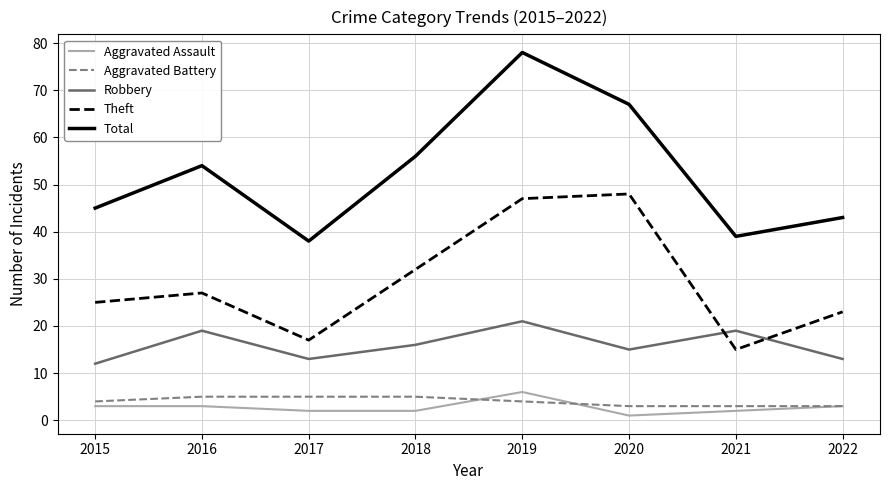

Reading left to right, transcribe all the data shown in this chart.

Aggravated Assault: 2015=3	2016=3	2017=2	2018=2	2019=6	2020=1	2021=2	2022=3
Aggravated Battery: 2015=4	2016=5	2017=5	2018=5	2019=4	2020=3	2021=3	2022=3
Robbery: 2015=12	2016=19	2017=13	2018=16	2019=21	2020=15	2021=19	2022=13
Theft: 2015=25	2016=27	2017=17	2018=32	2019=47	2020=48	2021=15	2022=23
Total: 2015=45	2016=54	2017=38	2018=56	2019=78	2020=67	2021=39	2022=43